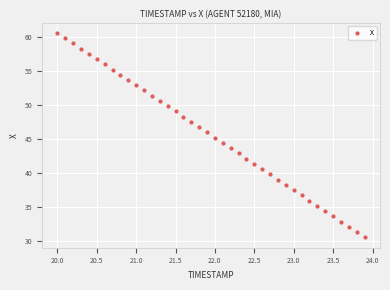

What is the range of Y values (max minus min)?

30.1